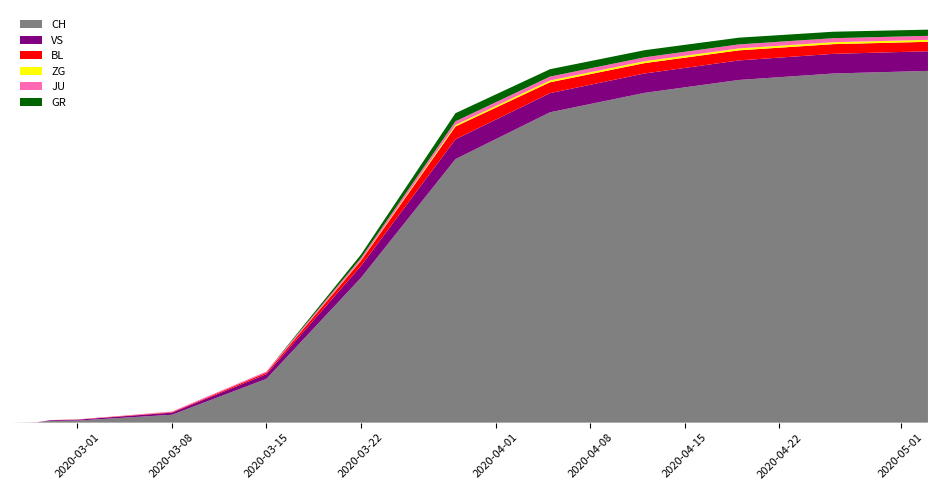

Reading right to left, what are all the values shown in this chart?

CH: 14=3220	13=3210	12=3200	11=3180	10=3150	9=3100	8=3000	7=2800	6=2500	5=2038	4=1120	3=339	2=61	1=16	0=0
GR: 14=42	13=43	12=44	11=45	10=46	9=48	8=50	7=55	6=58	5=63	4=27	3=0	2=0	1=0	0=0
JU: 14=32	13=32	12=32	11=32	10=32	9=32	8=32	7=31	6=30	5=28	4=18	3=9	2=5	1=1	0=0
VS: 14=174	13=173	12=173	11=172	10=171	9=170	8=168	7=165	6=160	5=153	4=92	3=36	2=16	1=7	0=0
BL: 14=70	13=70	12=71	11=72	10=73	9=75	8=78	7=82	6=88	5=99	4=40	3=12	2=4	1=1	0=0
ZG: 14=19	13=19	12=19	11=19	10=19	9=19	8=18	7=17	6=15	5=12	4=3	3=0	2=0	1=0	0=0